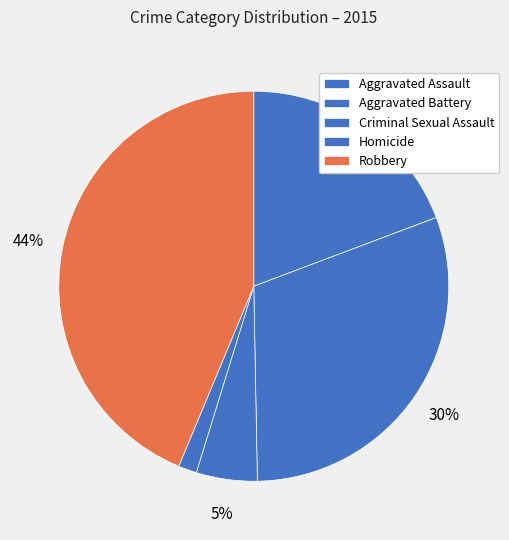

Rank the categories by value from highest to lowest.

Robbery, Aggravated Battery, Aggravated Assault, Criminal Sexual Assault, Homicide